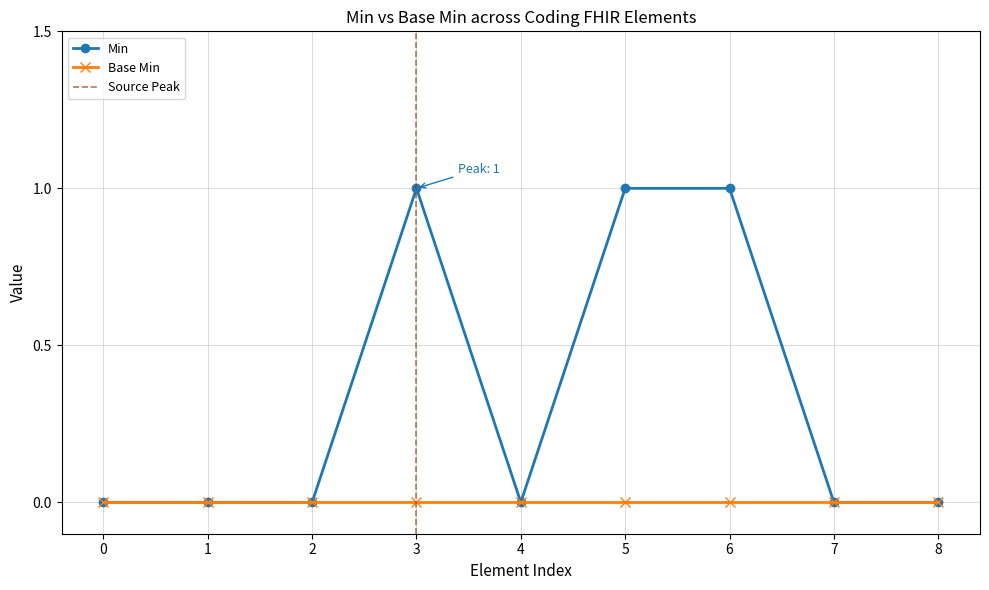

The value of Min at 1 is -1. True or false?

False